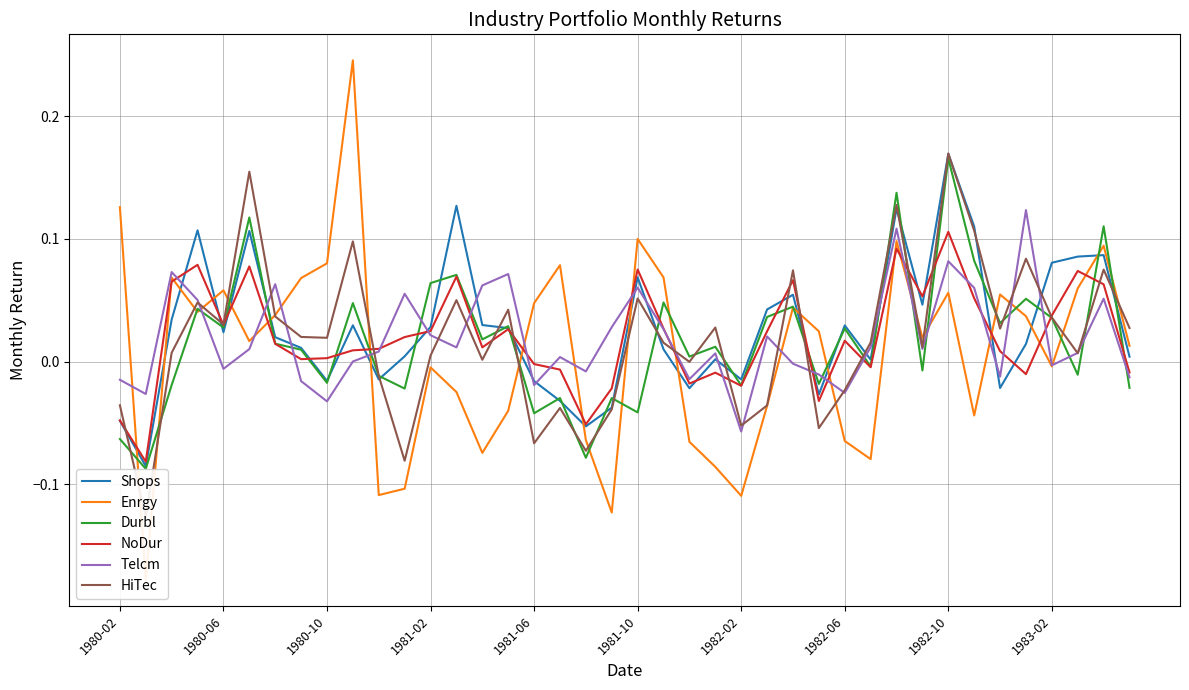

At which label does Telcm reach its minimum?

1982-02